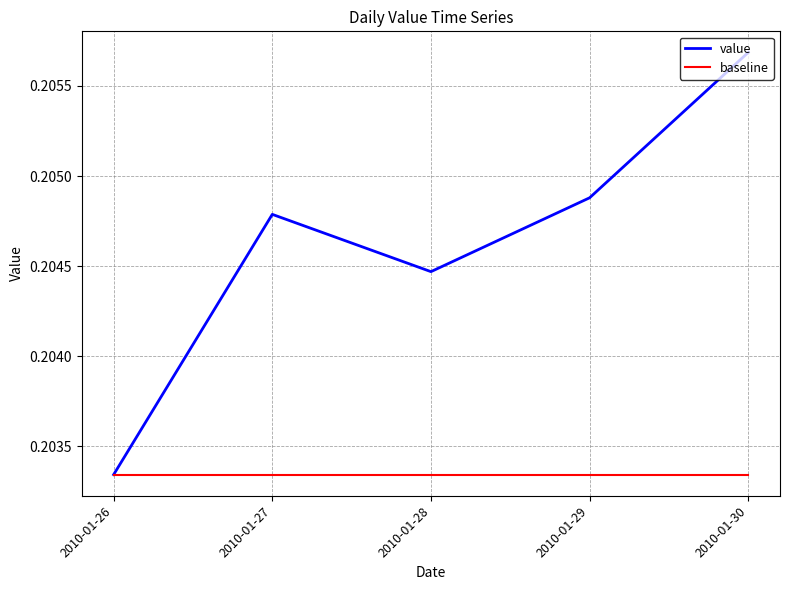

Which category has the highest value in the value series?

2010-01-30